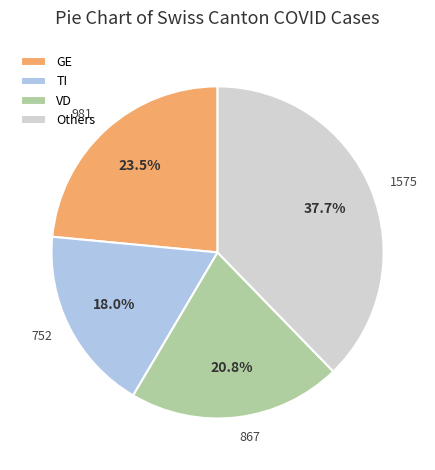

Rank the categories by value from lowest to highest.

TI, VD, GE, Others